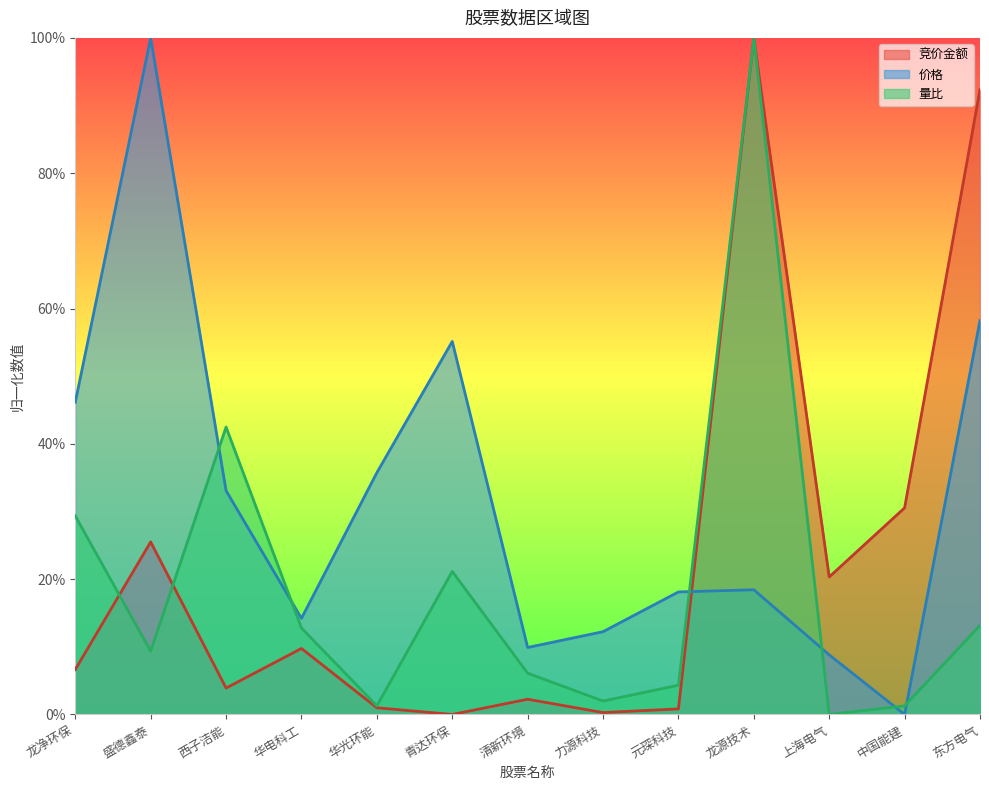

What is the difference between the second highest and minimum values in the 量比 series?

0.4